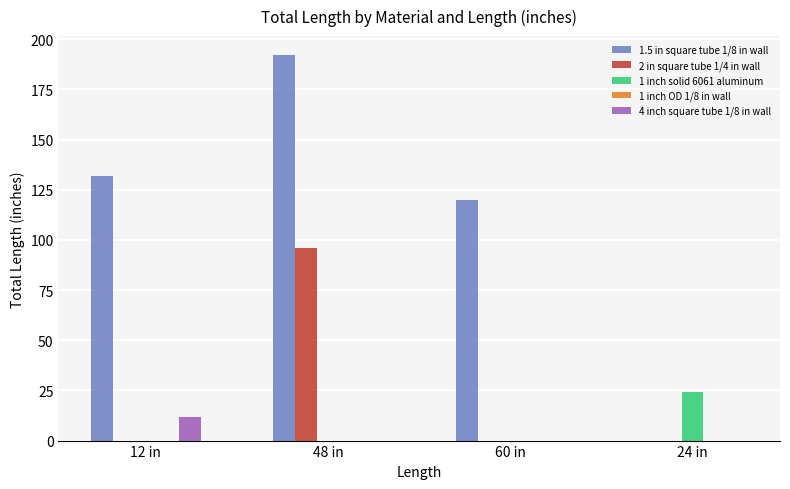

Are the bars grouped side by side (vs. stacked)?

Yes